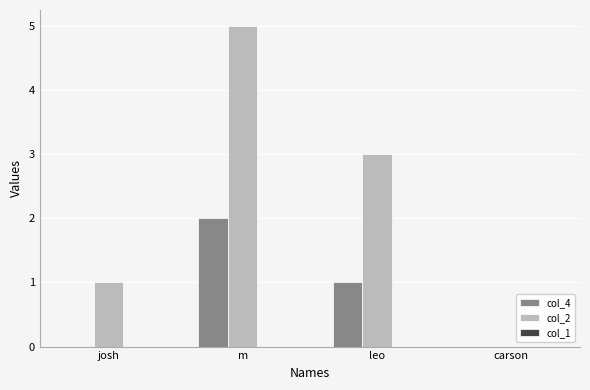

How many series are shown in this chart?

2